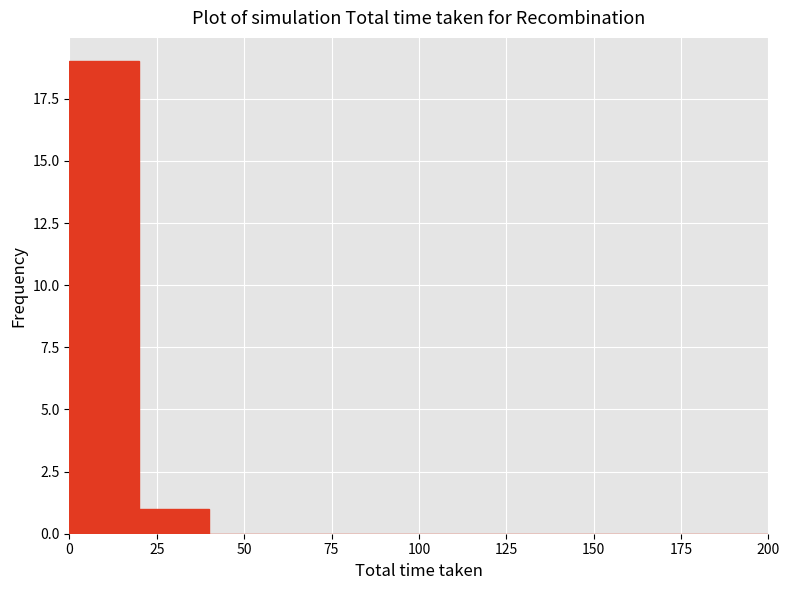

Over which range of the x-axis is the bar tallest?

0 to 20